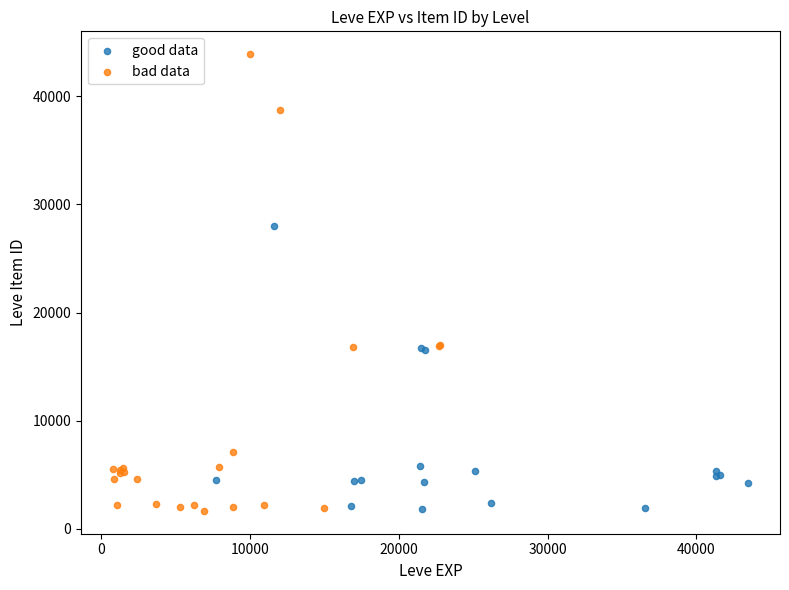

Which series contains the highest Y value?

bad data